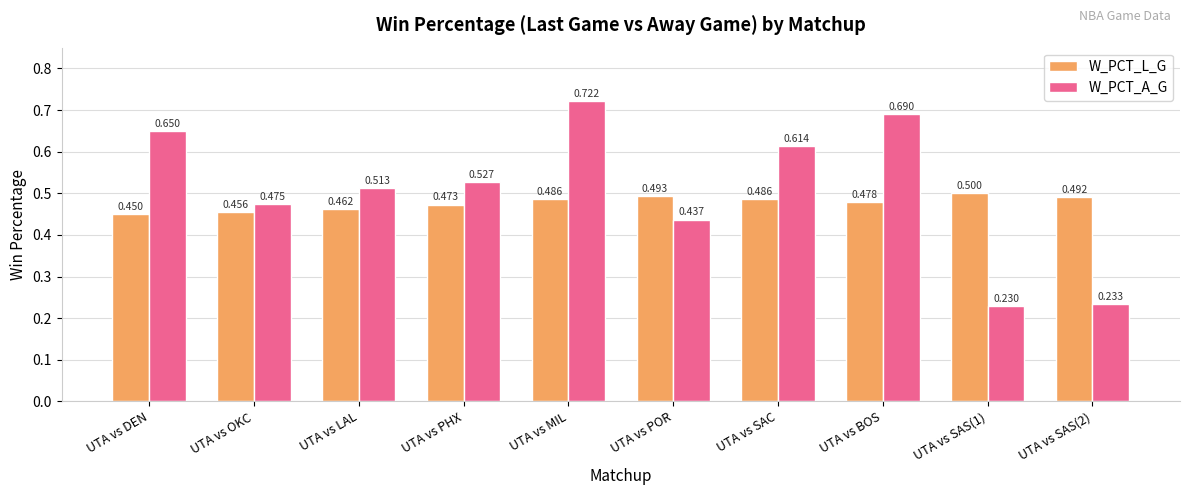

What is the average value of the W_PCT_L_G series?

0.5